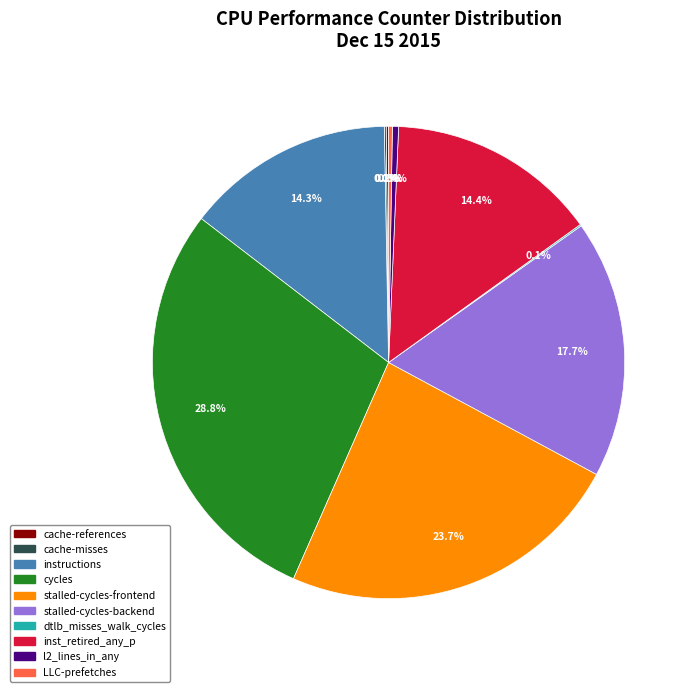

Do inst_retired_any_p and cycles together represent more than half of the pie?

No